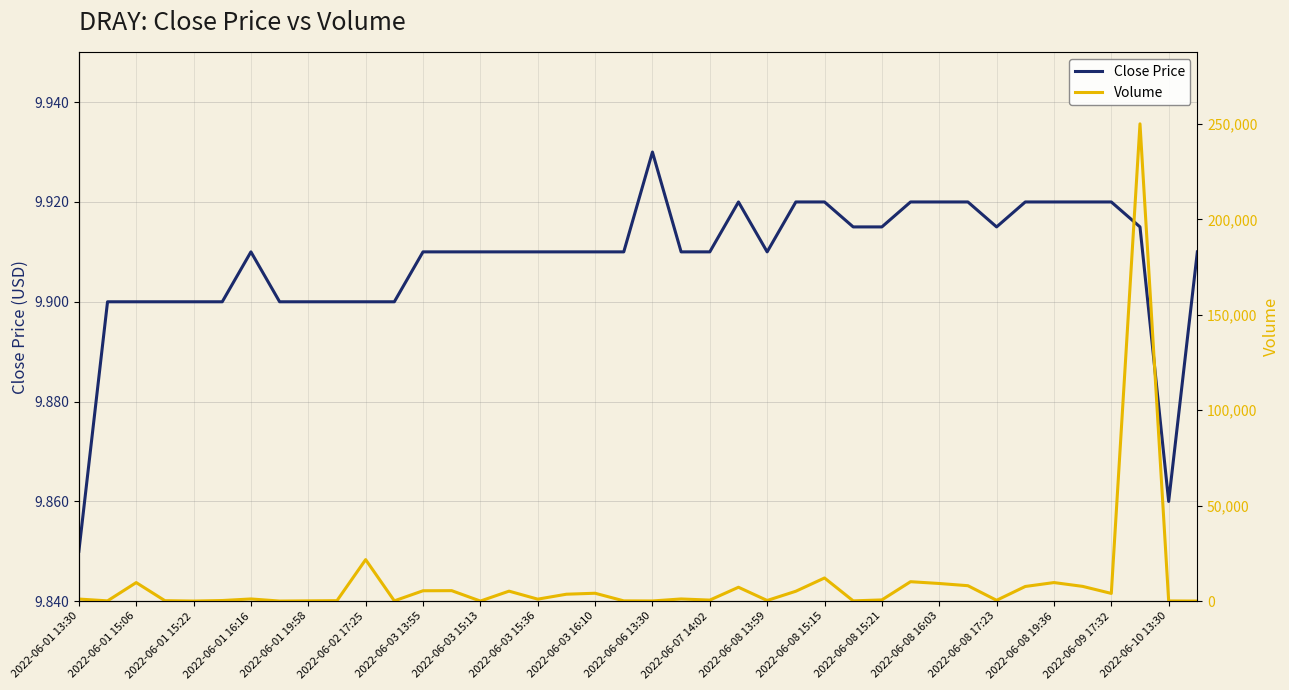

True or false: Close Price and Volume intersect in this chart.

False